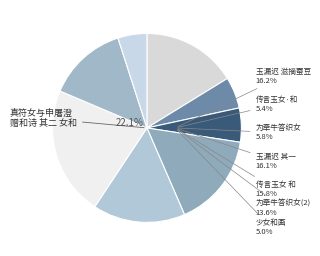

The 为牵牛答织女和颜特进 slice represents 6% of the pie. True or false?

True